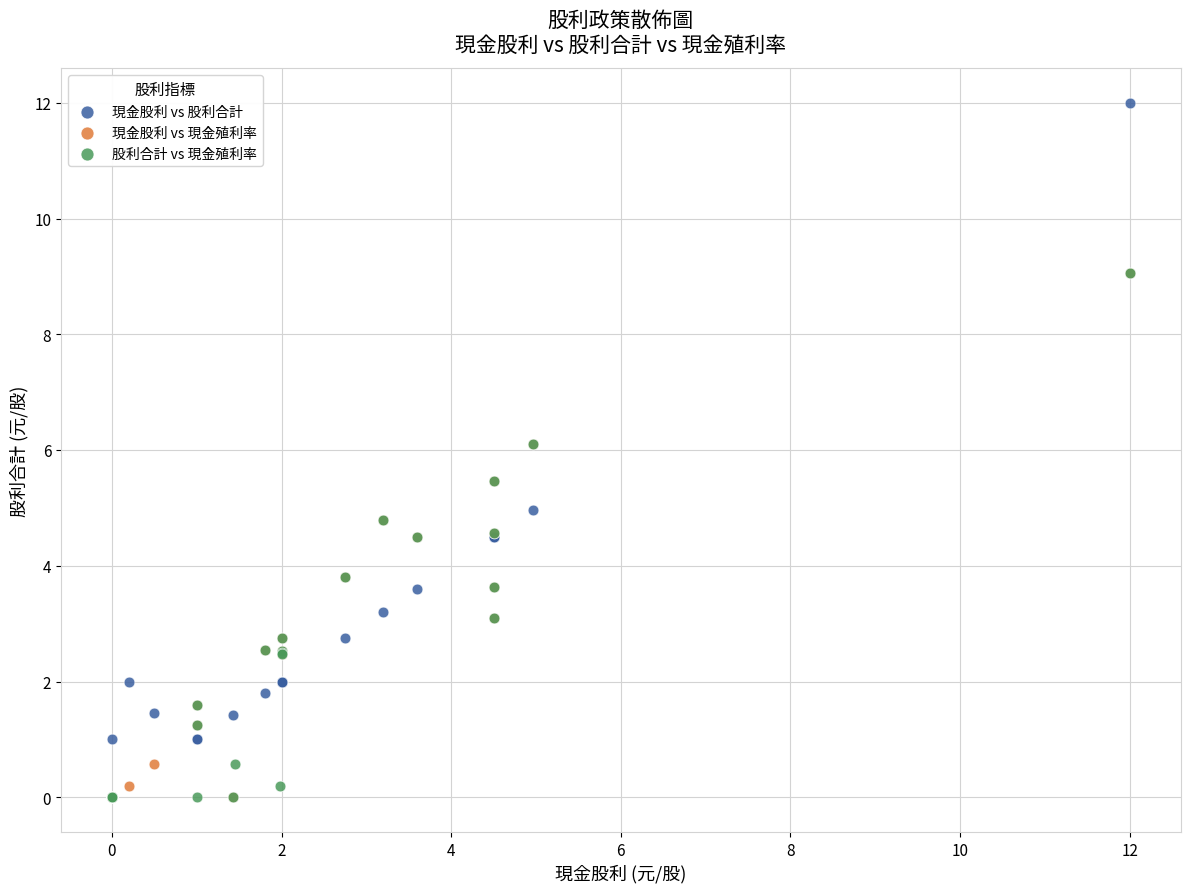

Which series reaches the maximum Y coordinate?

現金股利 vs 股利合計